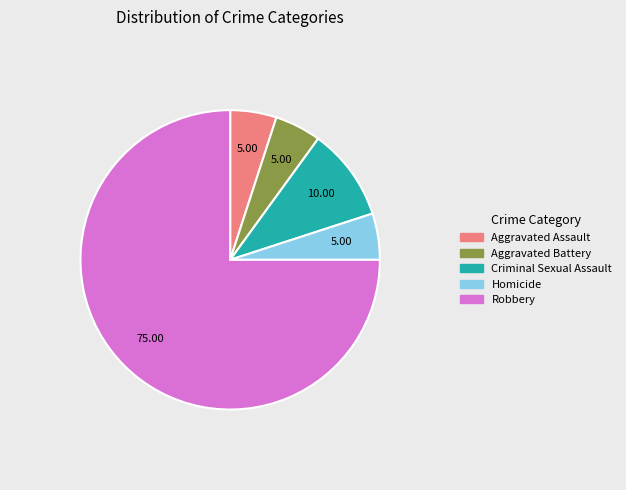

True or false: Criminal Sexual Assault accounts for 23% of the total.

False